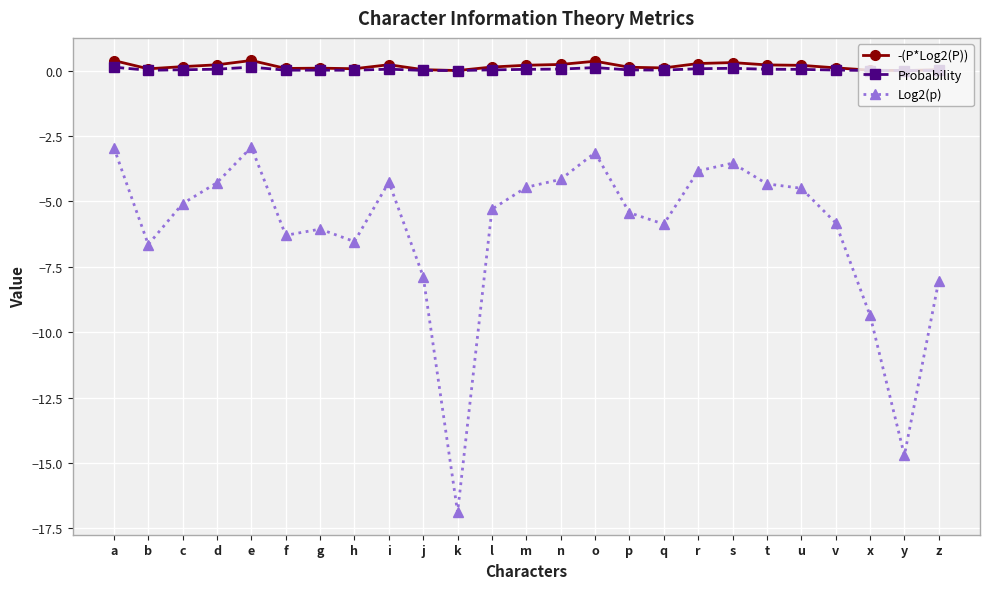

Is the value of Log2(p) at f greater than the value of -(P*Log2(P)) at v?

No